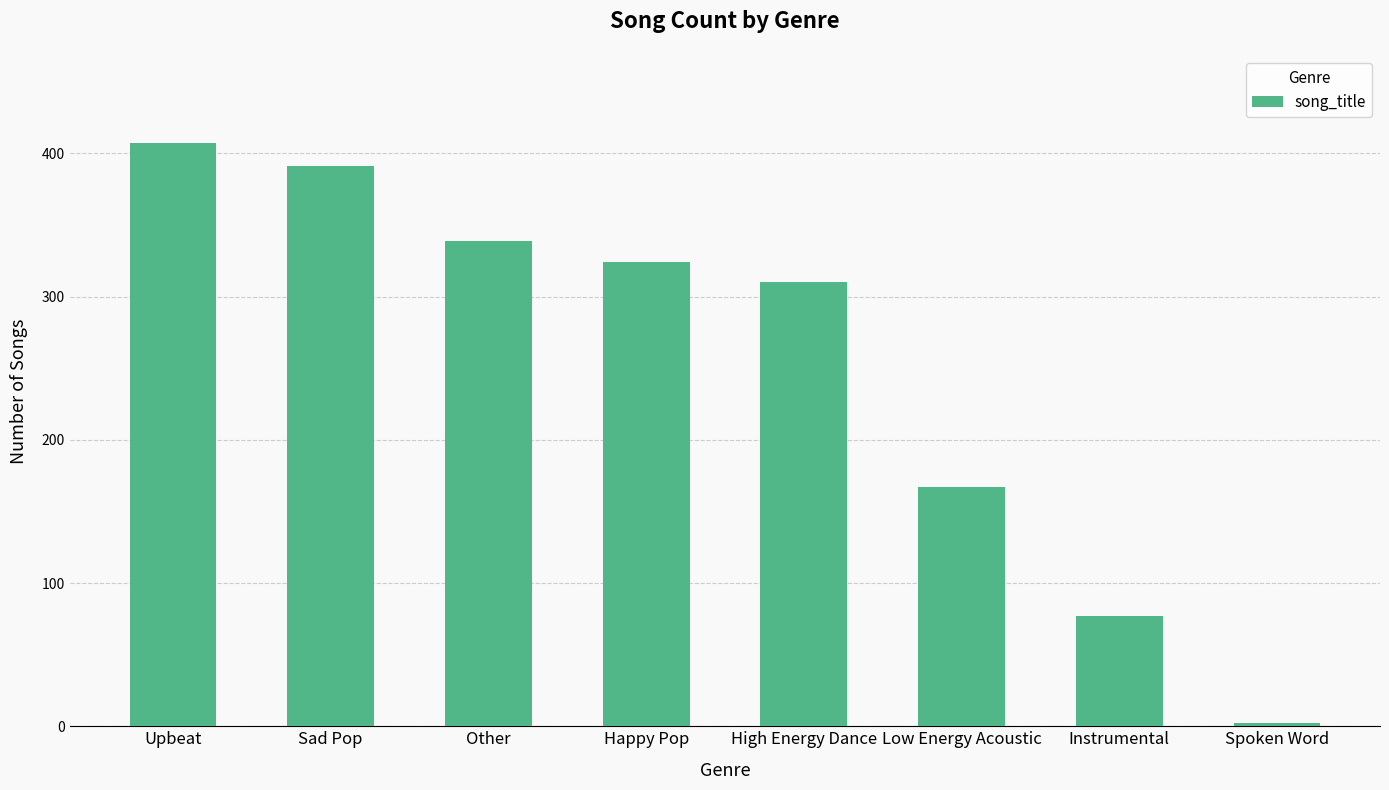

Approximately how many times larger is the value at Happy Pop compared to Instrumental?

4.2